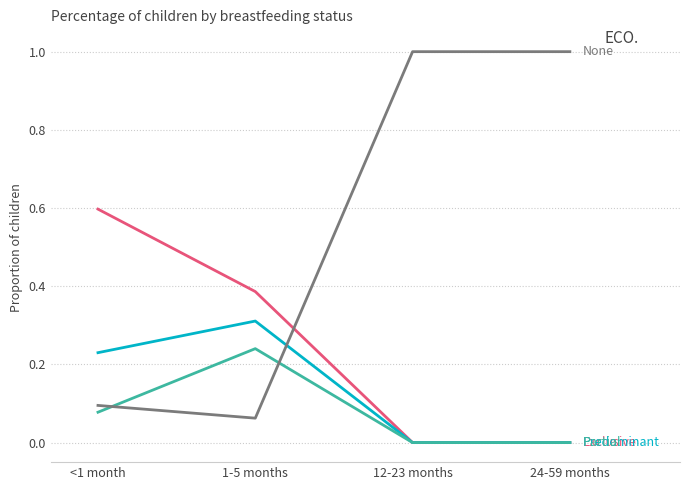

What is the total value across all series at 1-5 months?

1.0